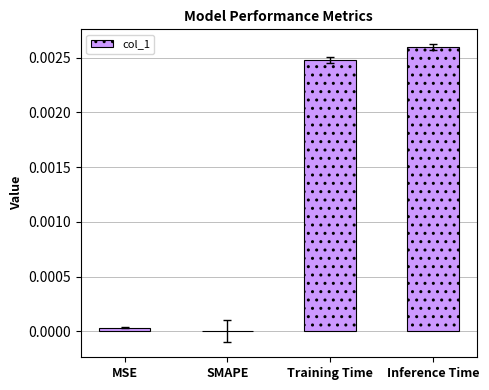

The chart shows a value of 0.0 at SMAPE. True or false?

True